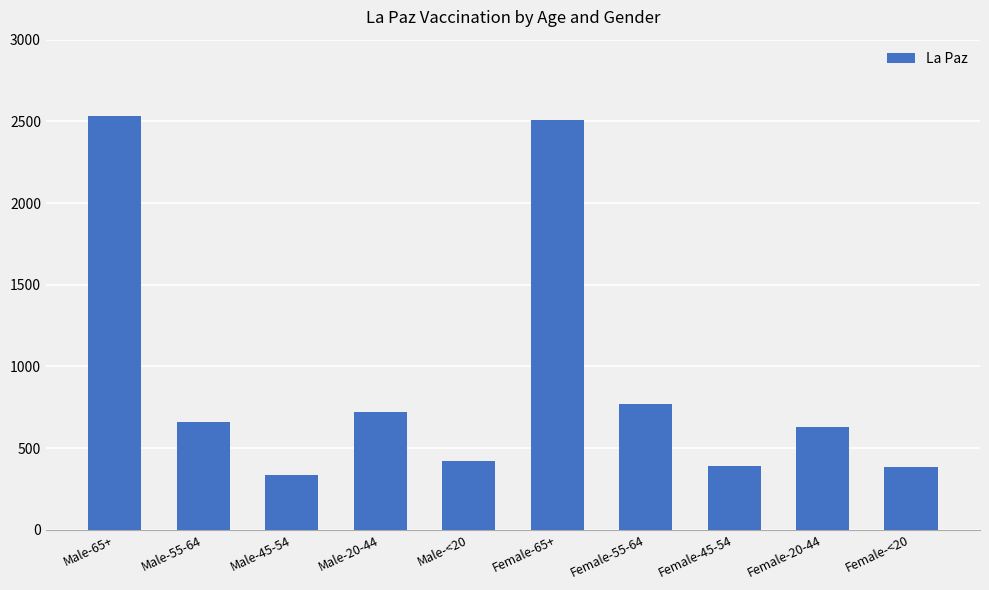

What is the ratio of the value at Female-20-44 to the value at Female-65+?

0.3